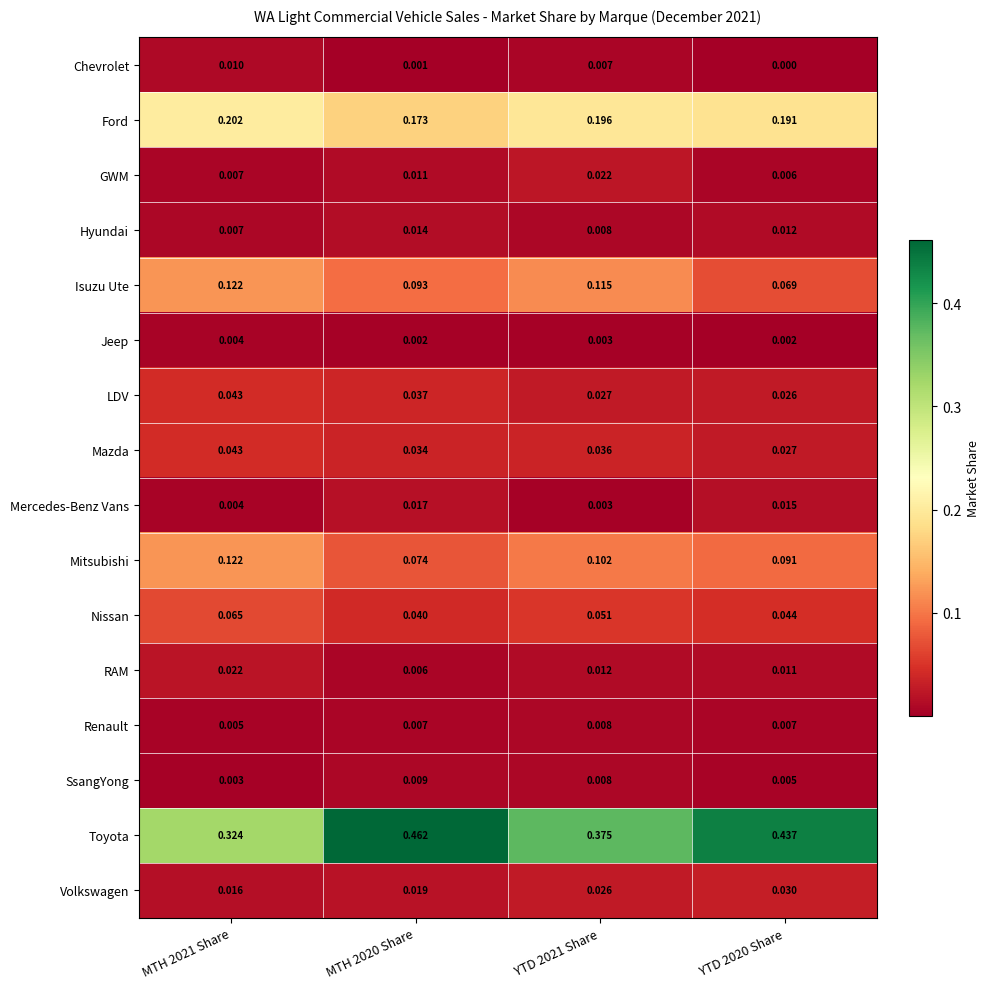

Which series has the largest total across all categories?

Toyota